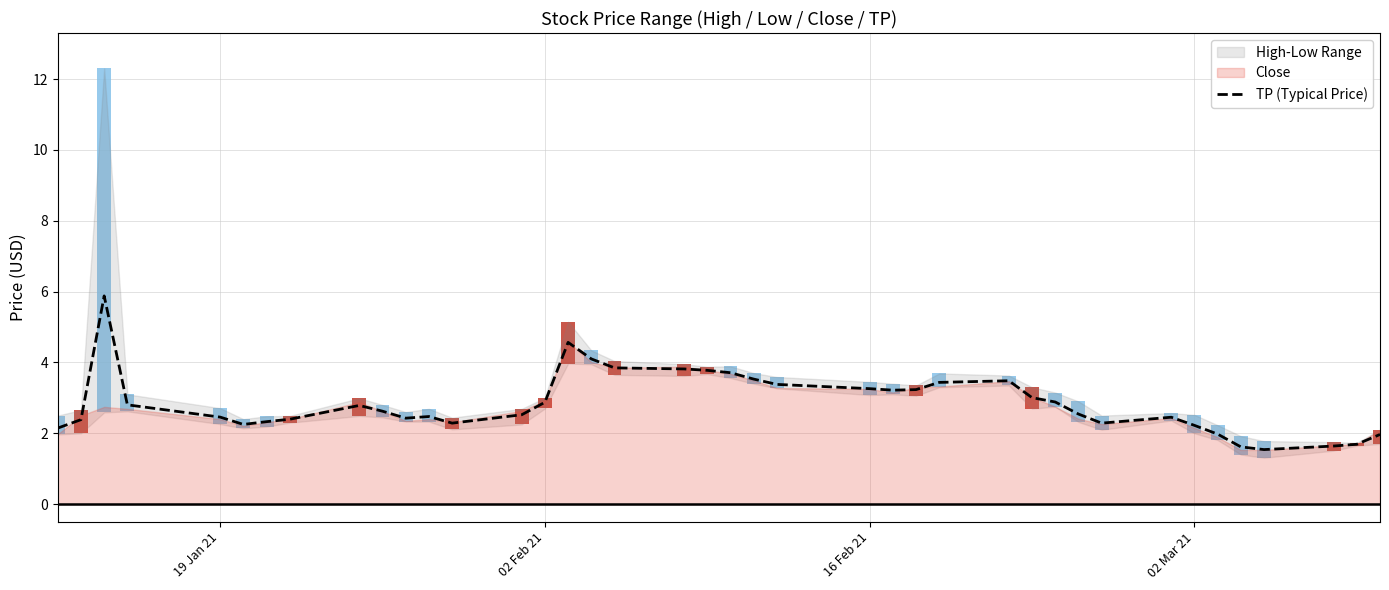

What is the minimum value for TP (Typical Price)?

1.5